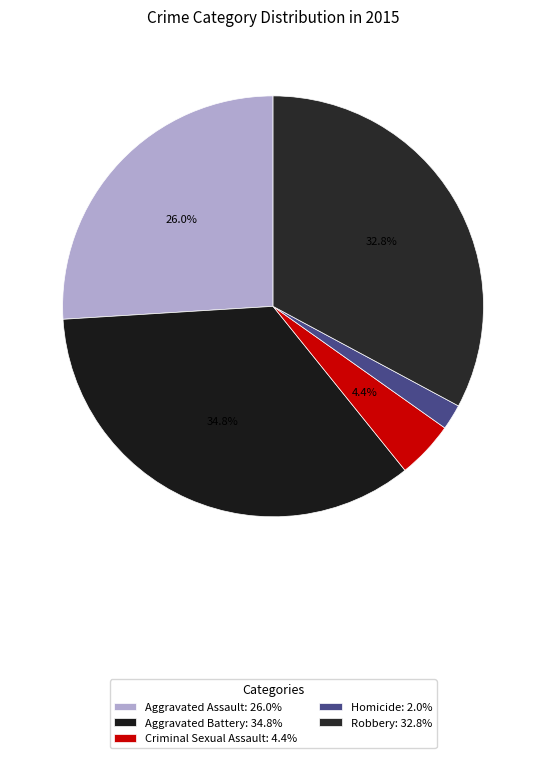

To the nearest percent, what is the difference between the largest and smallest slice percentages?

33%